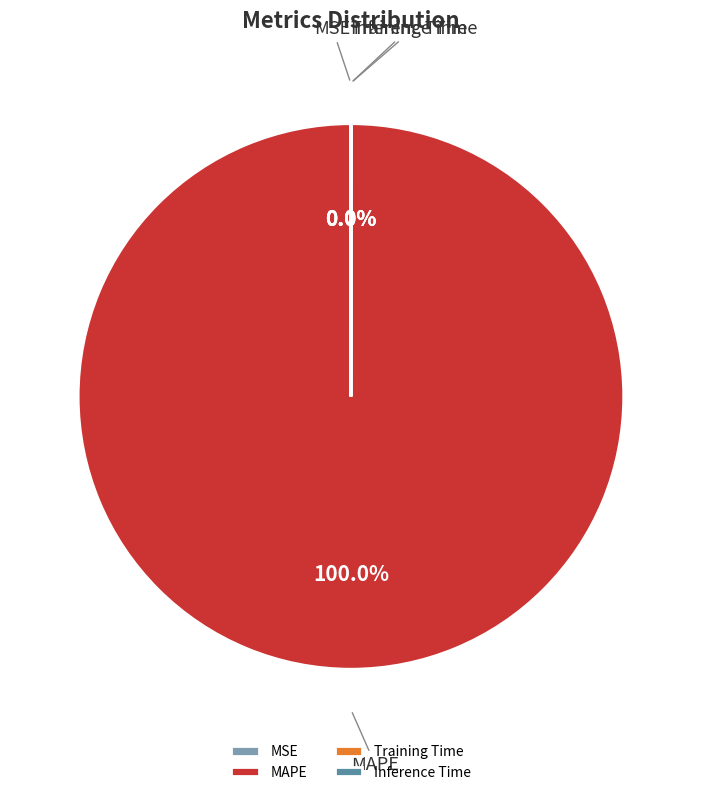

Which slice is the largest?

MAPE